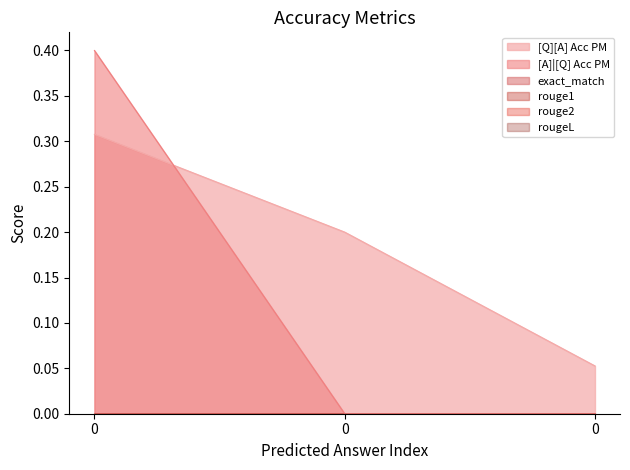

What is the total value across all series at 0?

0.7